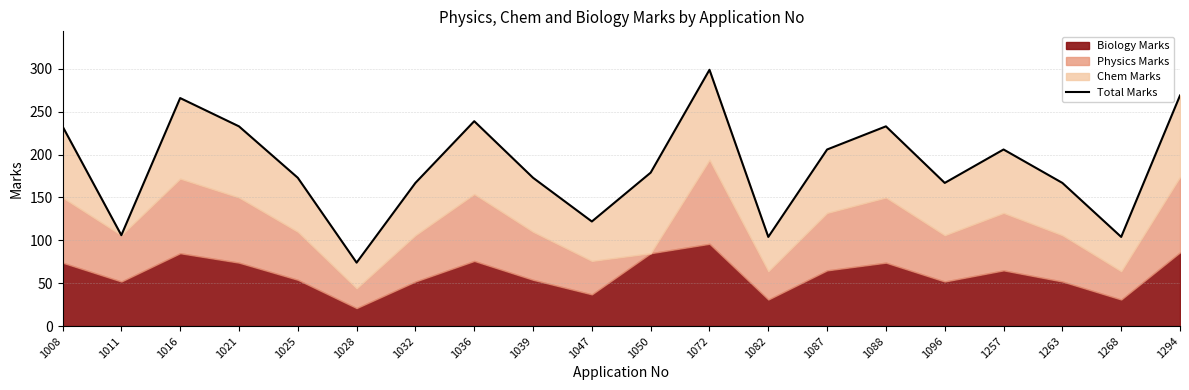

How many points are higher than both their immediate neighbors (excluding endpoints)?

5